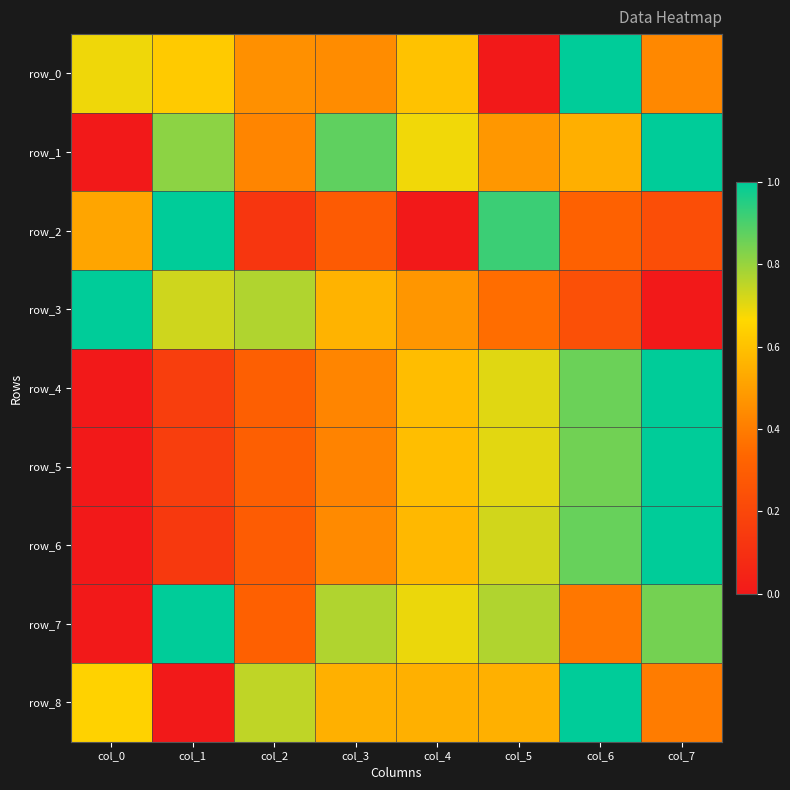

What is the difference between the highest and lowest values at col_4?

0.7